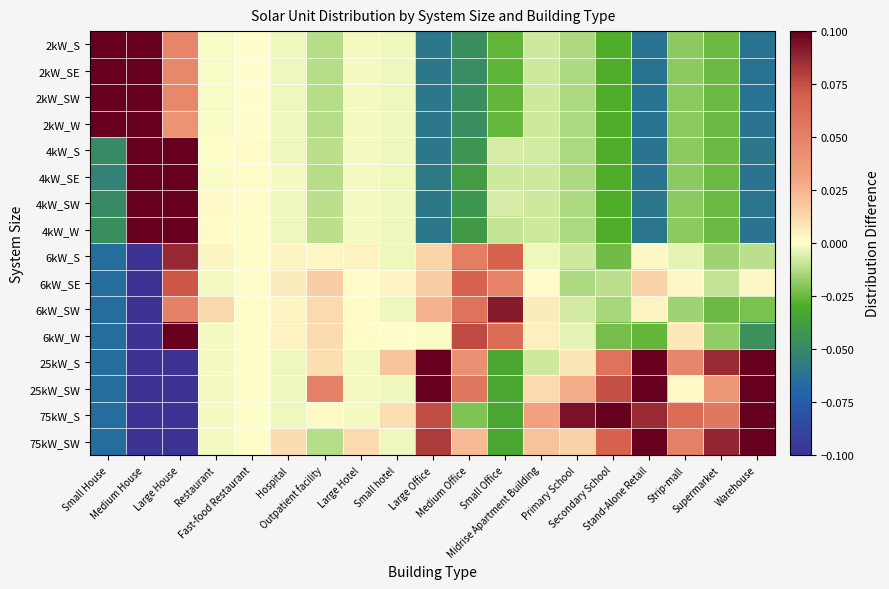

Rank the series at Hospital from lowest to highest value.

2kW_S, 2kW_SE, 2kW_SW, 2kW_W, 4kW_S, 4kW_SW, 4kW_W, 25kW_S, 25kW_SW, 75kW_S, 4kW_SE, 6kW_S, 6kW_SW, 6kW_W, 6kW_SE, 75kW_SW